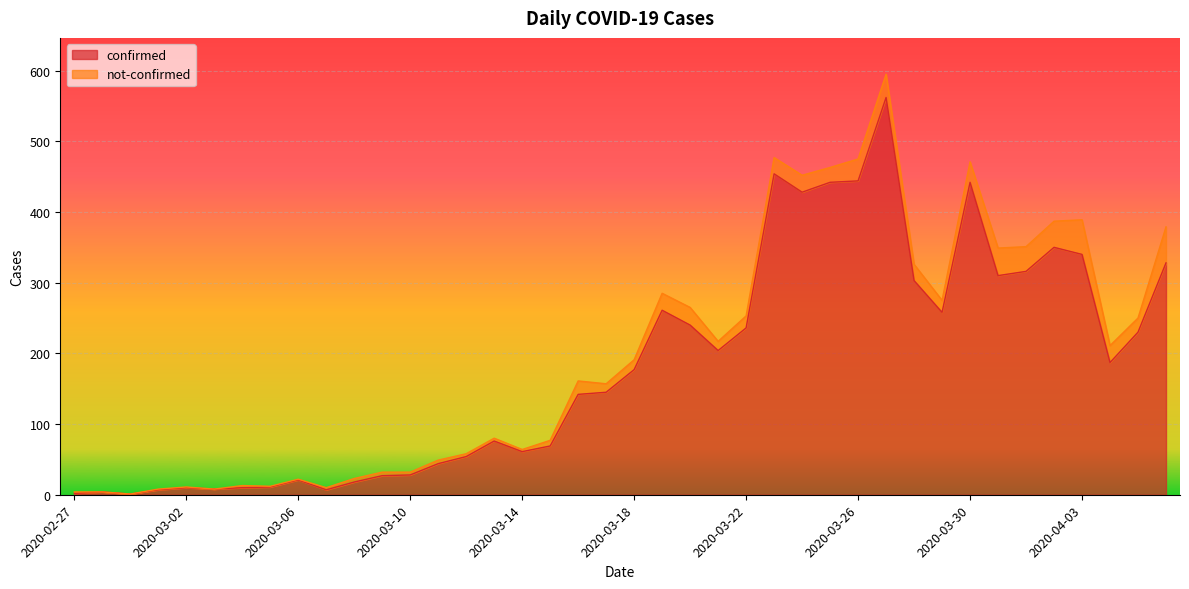

List the labels in order of value, smallest first.

2020-02-29, 2020-02-27, 2020-02-28, 2020-03-01, 2020-03-07, 2020-03-03, 2020-03-02, 2020-03-04, 2020-03-05, 2020-03-08, 2020-03-06, 2020-03-09, 2020-03-10, 2020-03-11, 2020-03-12, 2020-03-14, 2020-03-15, 2020-03-13, 2020-03-16, 2020-03-17, 2020-03-18, 2020-04-04, 2020-03-21, 2020-04-05, 2020-03-22, 2020-03-20, 2020-03-29, 2020-03-19, 2020-03-28, 2020-03-31, 2020-04-01, 2020-04-06, 2020-04-03, 2020-04-02, 2020-03-24, 2020-03-25, 2020-03-30, 2020-03-26, 2020-03-23, 2020-03-27